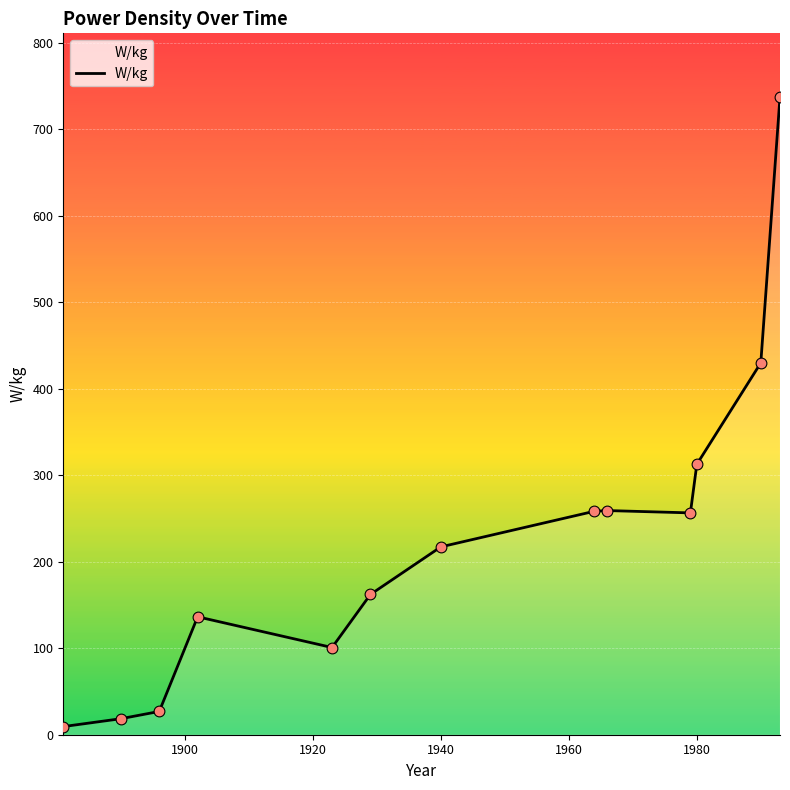

What is the maximum value shown in the chart?

737.0